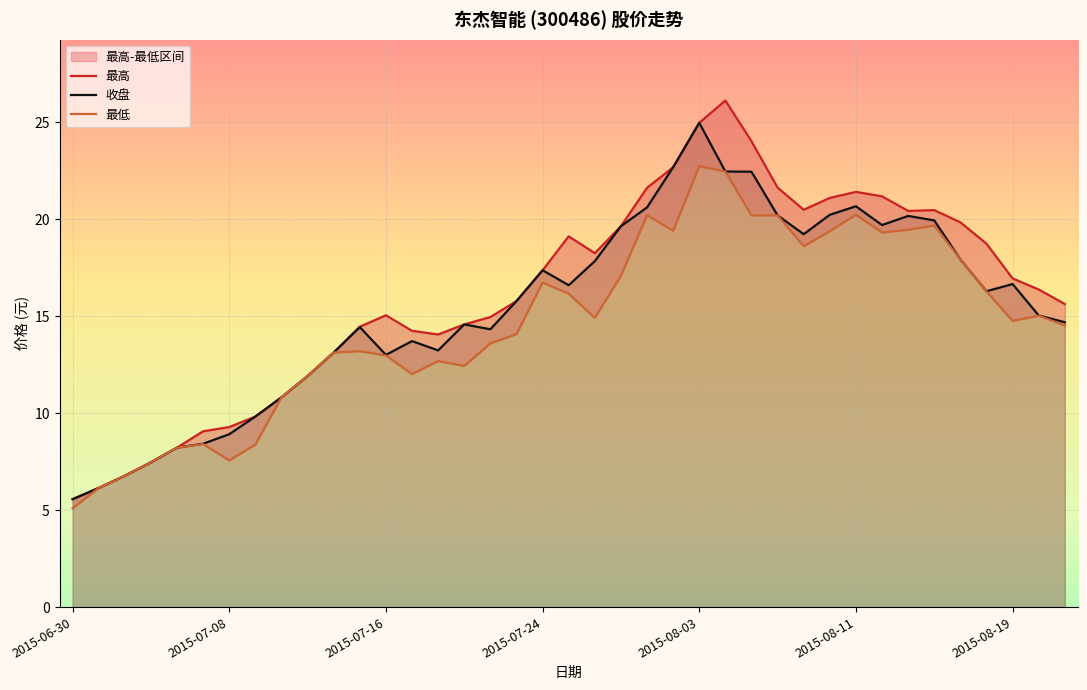

The value of 最高 at 25 is 14.4. True or false?

False